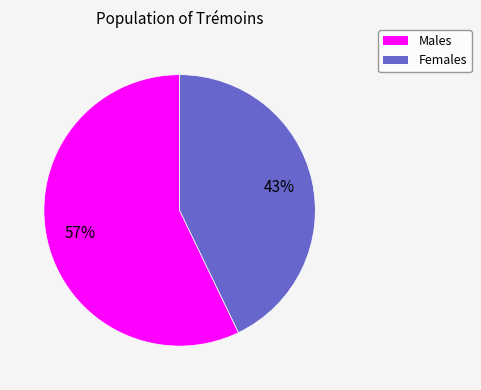

Is there a majority slice in this chart?

Yes